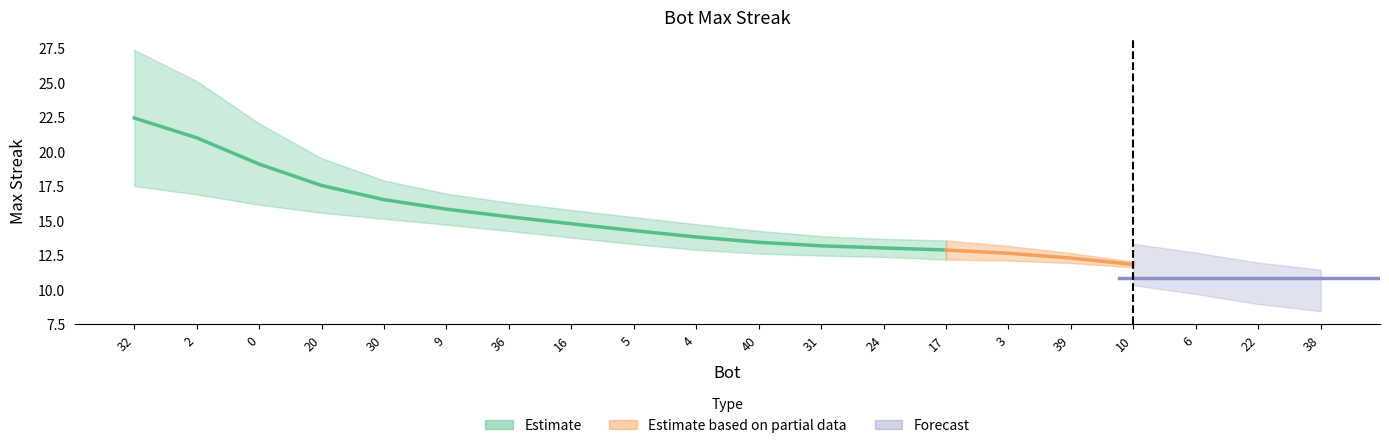

The value at 2 is 8. True or false?

False